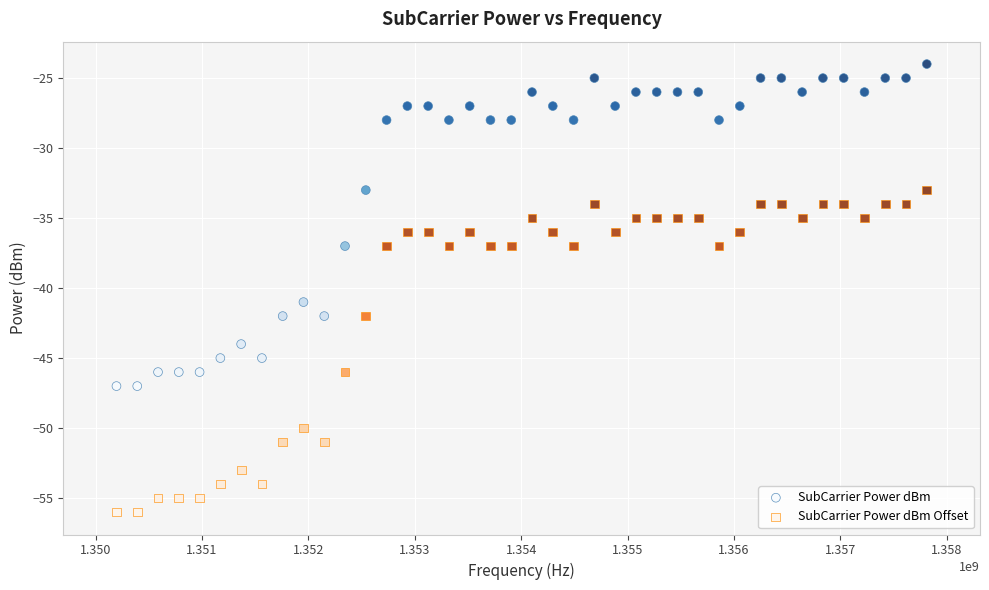

Which series reaches the maximum Y coordinate?

SubCarrier Power dBm